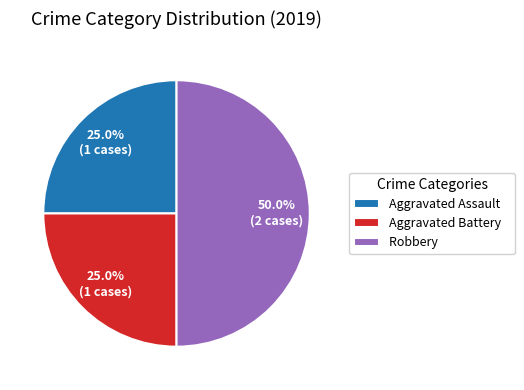

To the nearest percent, what is the difference between the Aggravated Battery and Robbery slice percentages?

25%